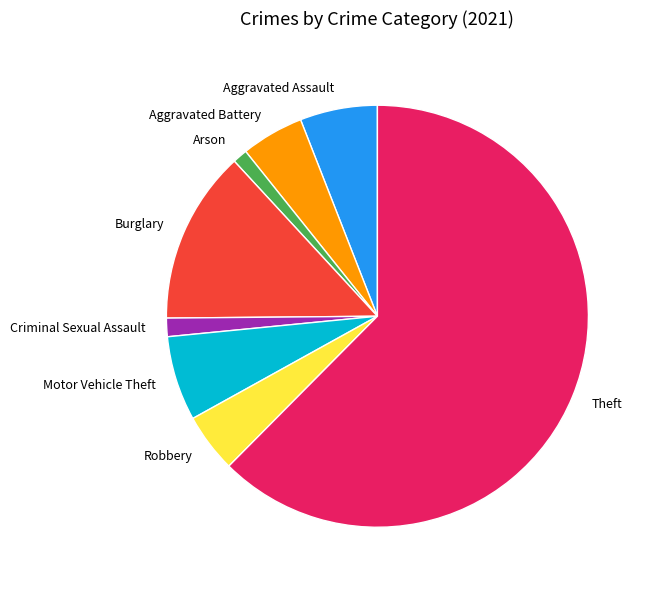

Do Robbery and Burglary together represent more than half of the pie?

No